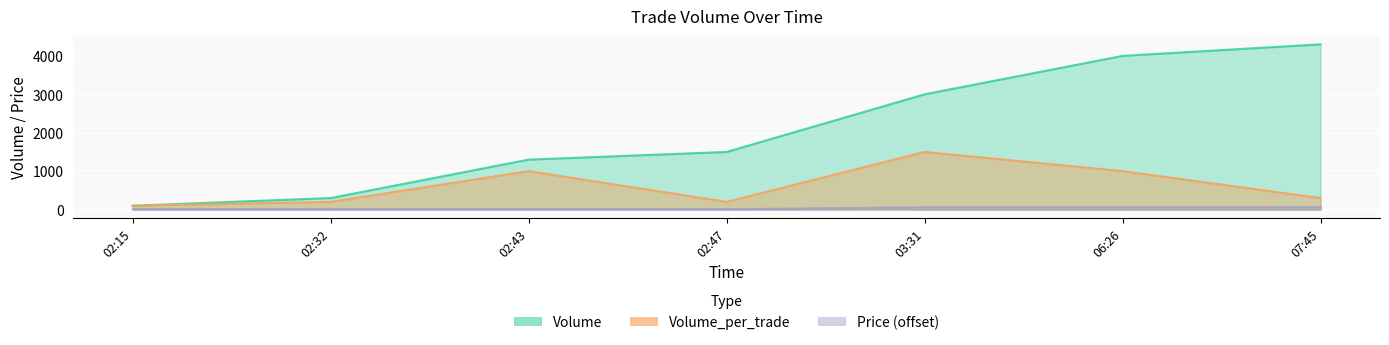

The value of Volume_per_trade at 02:32 is 83. True or false?

False